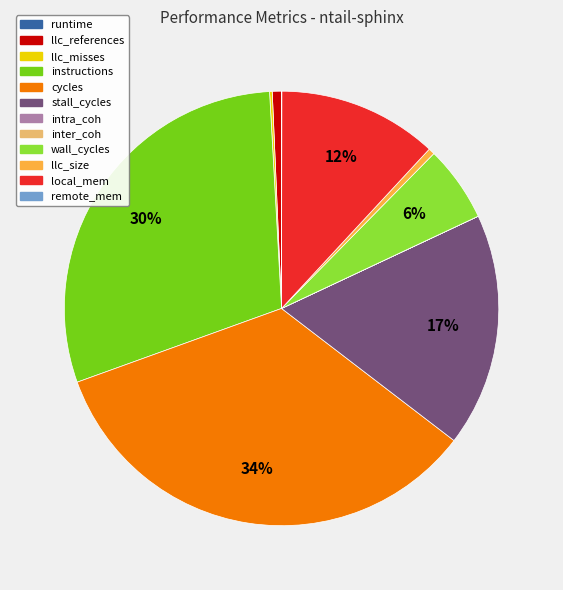

To the nearest percent, what is the average slice percentage?

8%